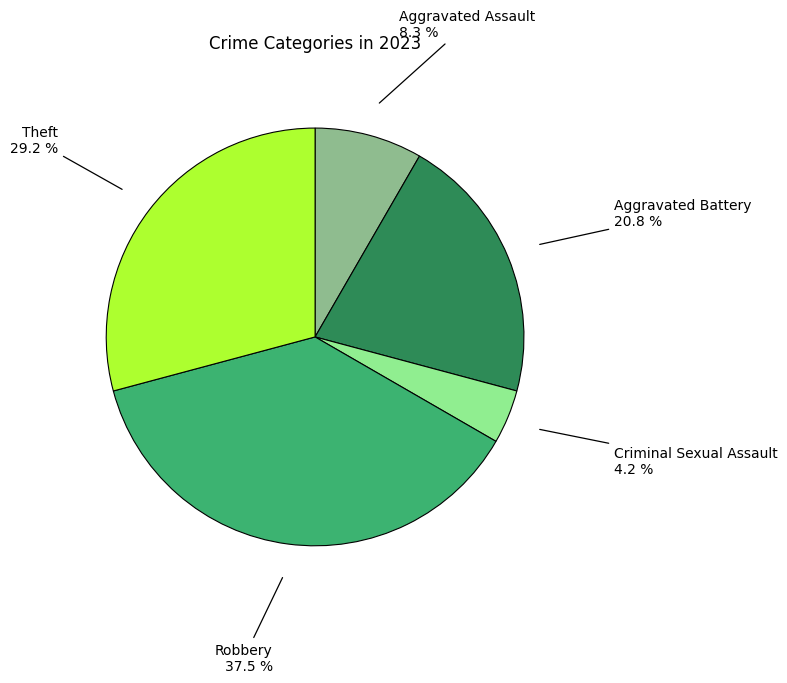

Is there a majority slice in this chart?

No